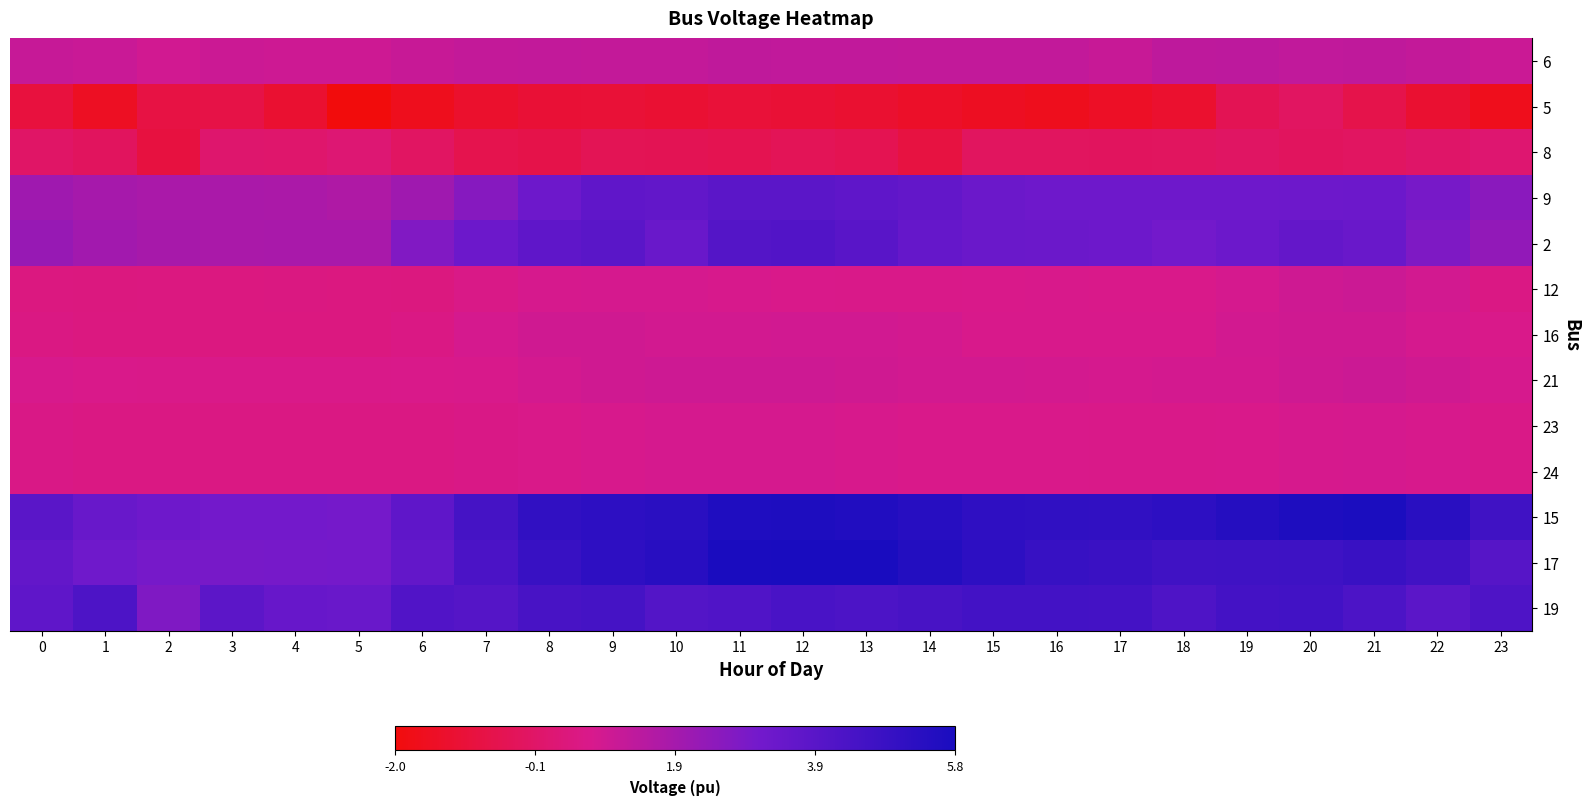

Reading left to right, transcribe all the data shown in this chart.

6: 0=1.1	1=1.1	2=0.9	3=1.0	4=1.0	5=1.0	6=1.1	7=1.2	8=1.2	9=1.2	10=1.2	11=1.3	12=1.3	13=1.3	14=1.2	15=1.2	16=1.2	17=1.1	18=1.3	19=1.3	20=1.3	21=1.3	22=1.2	23=1.0
5: 0=-0.9	1=-1.5	2=-0.8	3=-0.8	4=-1.2	5=-2.0	6=-1.7	7=-1.3	8=-1.1	9=-1.1	10=-1.2	11=-1.1	12=-1.1	13=-1.2	14=-1.4	15=-1.6	16=-1.7	17=-1.5	18=-1.3	19=-0.5	20=-0.2	21=-0.7	22=-1.2	23=-1.7
8: 0=-0.1	1=-0.3	2=-0.9	3=0.1	4=0.0	5=0.2	6=-0.2	7=-0.6	8=-0.7	9=-0.5	10=-0.5	11=-0.6	12=-0.4	13=-0.5	14=-0.9	15=-0.3	16=-0.3	17=-0.3	18=-0.3	19=-0.2	20=-0.3	21=-0.2	22=-0.0	23=0.1
9: 0=2.0	1=1.9	2=1.8	3=1.8	4=1.8	5=1.7	6=2.0	7=2.6	8=3.2	9=3.6	10=3.6	11=3.8	12=3.8	13=3.7	14=3.6	15=3.3	16=3.2	17=3.2	18=3.2	19=3.2	20=3.2	21=3.3	22=3.0	23=2.5
2: 0=2.2	1=2.0	2=1.8	3=1.8	4=1.8	5=1.8	6=2.7	7=3.3	8=3.7	9=3.8	10=3.4	11=4.0	12=4.1	13=3.8	14=3.5	15=3.3	16=3.3	17=3.2	18=3.0	19=3.3	20=3.5	21=3.4	22=2.8	23=2.3
12: 0=0.5	1=0.4	2=0.5	3=0.5	4=0.5	5=0.4	6=0.4	7=0.6	8=0.8	9=0.8	10=0.8	11=0.7	12=0.7	13=0.6	14=0.6	15=0.7	16=0.7	17=0.7	18=0.7	19=0.8	20=0.9	21=1.0	22=0.9	23=0.6
16: 0=0.5	1=0.5	2=0.5	3=0.5	4=0.5	5=0.5	6=0.6	7=0.8	8=0.9	9=0.9	10=0.9	11=0.9	12=0.9	13=0.9	14=0.8	15=0.7	16=0.7	17=0.7	18=0.7	19=0.9	20=0.9	21=0.9	22=0.8	23=0.7
21: 0=0.7	1=0.7	2=0.6	3=0.6	4=0.6	5=0.7	6=0.7	7=0.7	8=0.8	9=0.9	10=1.0	11=1.0	12=1.0	13=0.9	14=0.9	15=0.9	16=0.8	17=0.8	18=0.8	19=0.8	20=1.0	21=1.0	22=0.9	23=0.8
23: 0=0.6	1=0.5	2=0.5	3=0.5	4=0.5	5=0.5	6=0.5	7=0.6	8=0.7	9=0.7	10=0.8	11=0.8	12=0.8	13=0.7	14=0.7	15=0.7	16=0.7	17=0.6	18=0.7	19=0.7	20=0.8	21=0.8	22=0.7	23=0.6
24: 0=0.6	1=0.5	2=0.5	3=0.5	4=0.5	5=0.5	6=0.5	7=0.6	8=0.7	9=0.7	10=0.8	11=0.8	12=0.8	13=0.7	14=0.7	15=0.7	16=0.7	17=0.6	18=0.7	19=0.7	20=0.8	21=0.8	22=0.7	23=0.6
15: 0=3.8	1=3.4	2=3.2	3=3.0	4=3.0	5=3.0	6=3.7	7=4.5	8=5.1	9=5.2	10=5.3	11=5.6	12=5.7	13=5.6	14=5.4	15=5.1	16=5.1	17=5.1	18=5.2	19=5.4	20=5.6	21=5.8	22=5.3	23=4.6
17: 0=3.5	1=3.2	2=3.0	3=3.0	4=3.0	5=3.0	6=3.5	7=4.3	8=4.8	9=5.2	10=5.3	11=5.8	12=5.8	13=5.8	14=5.5	15=5.2	16=4.9	17=4.8	18=4.6	19=4.6	20=4.7	21=4.8	22=4.6	23=3.9
19: 0=3.7	1=4.2	2=2.8	3=3.7	4=3.4	5=3.3	6=4.1	7=4.0	8=4.4	9=4.4	10=4.0	11=4.1	12=4.3	13=4.2	14=4.4	15=4.5	16=4.5	17=4.5	18=4.2	19=4.5	20=4.5	21=4.2	22=3.8	23=4.2